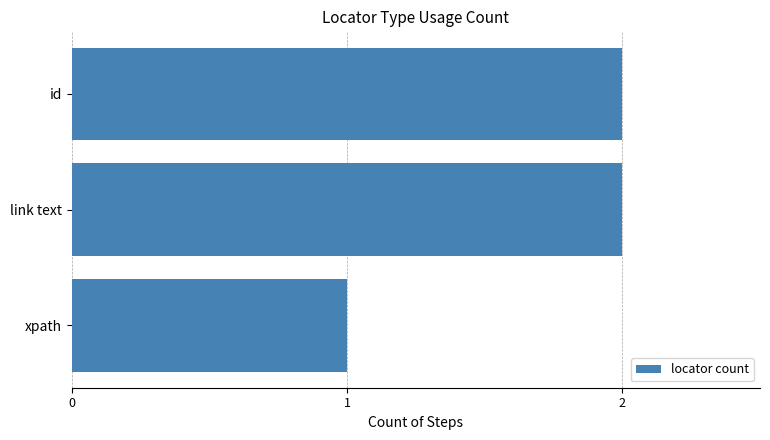

Which category has the lowest value across all series?

xpath